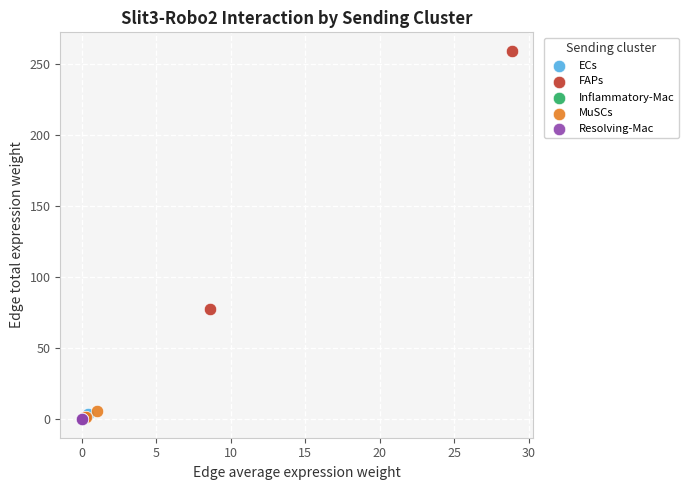

Which series has the widest spread of Y values?

FAPs